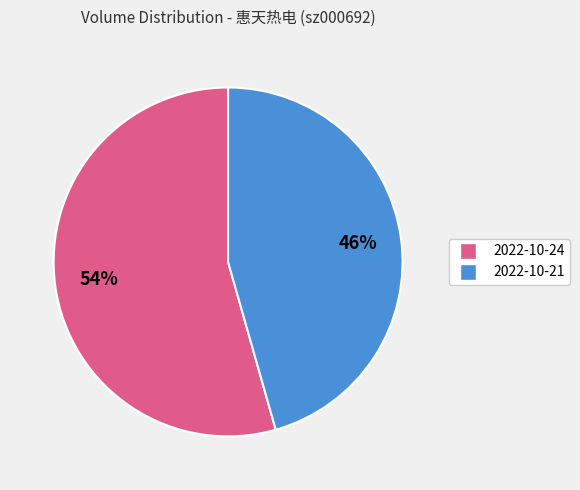

Is it true that 2022-10-24 is 54% of the pie?

True